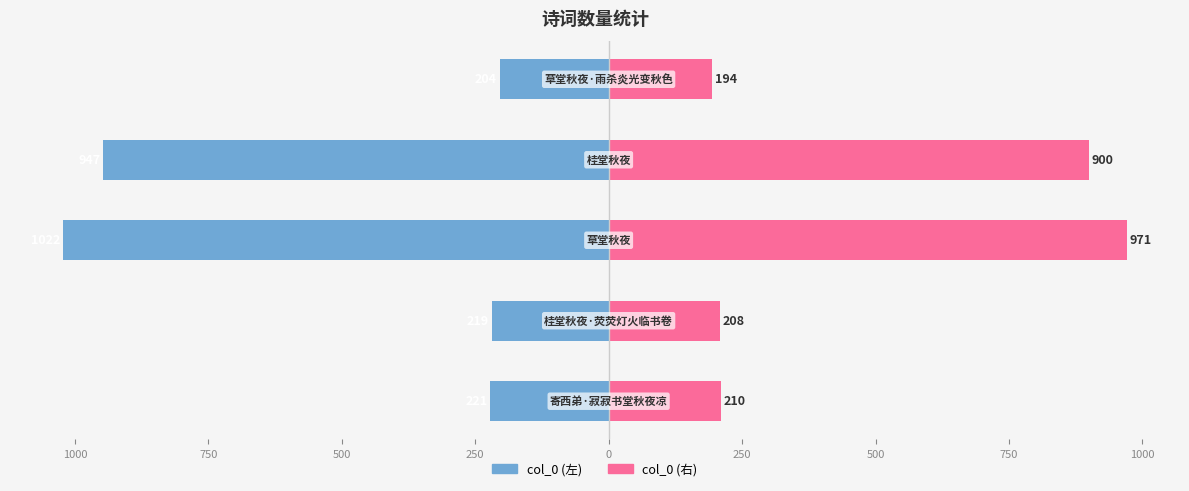

What is the maximum value for col_0 (左)?

-204.4